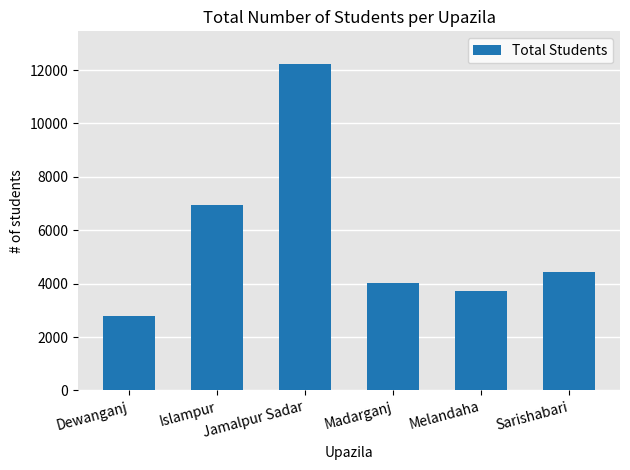

Are the bars horizontal?

No